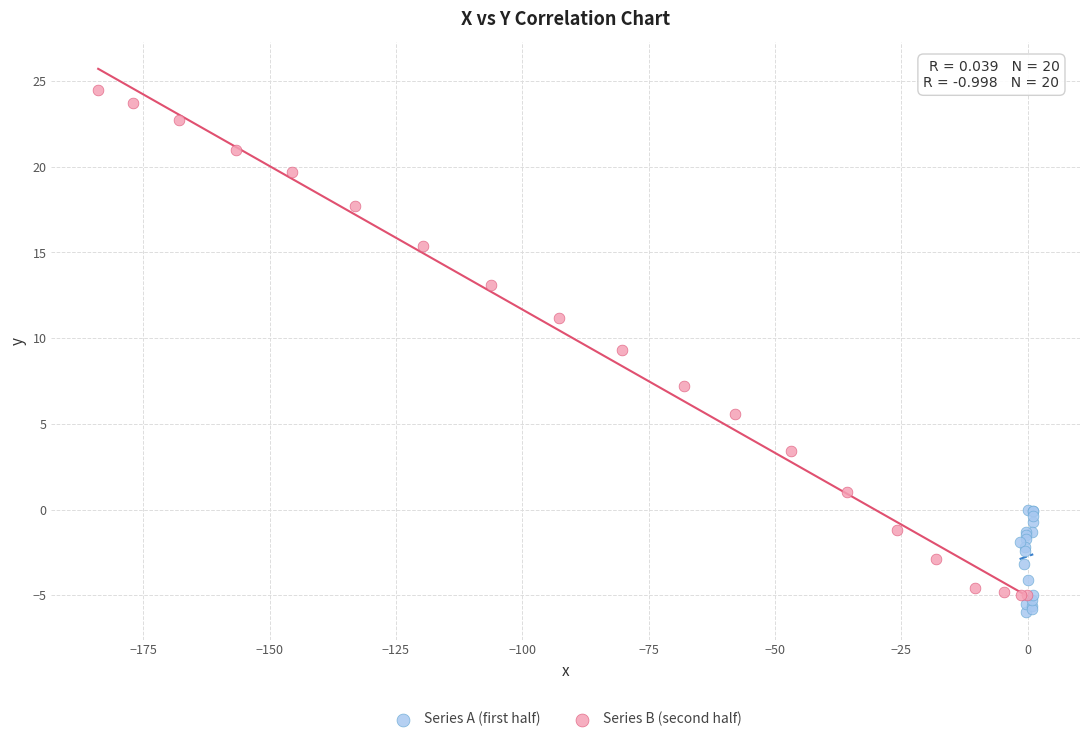

Which series has the widest spread of Y values?

Series B (second half)